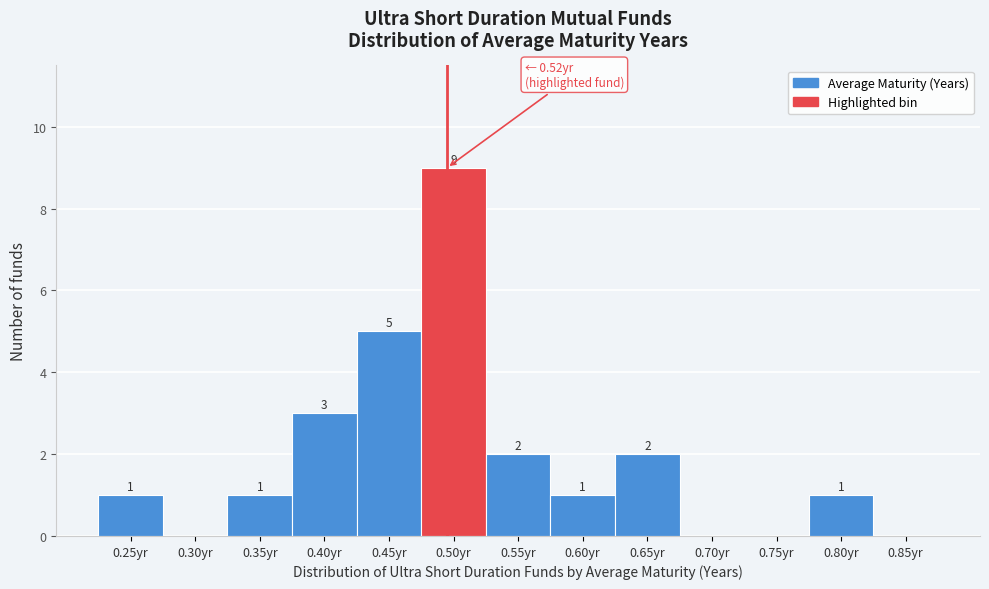

Reading right to left, extract all data points from this chart.

0.85yr=0	0.80yr=1	0.75yr=0	0.70yr=0	0.65yr=2	0.60yr=1	0.55yr=2	0.50yr=9	0.45yr=5	0.40yr=3	0.35yr=1	0.30yr=0	0.25yr=1